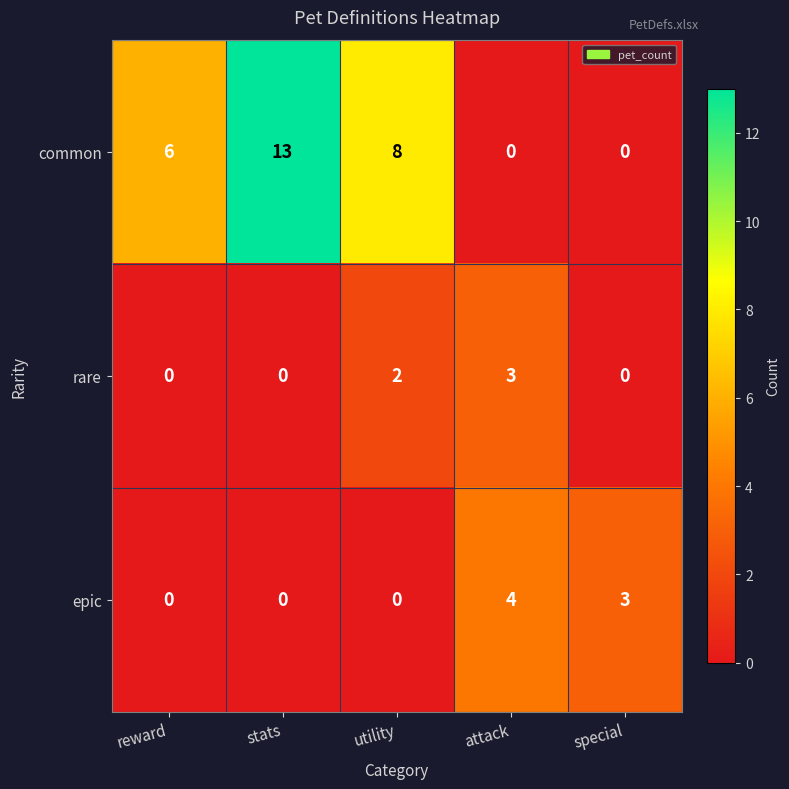

The common series shows 6 at reward. True or false?

True